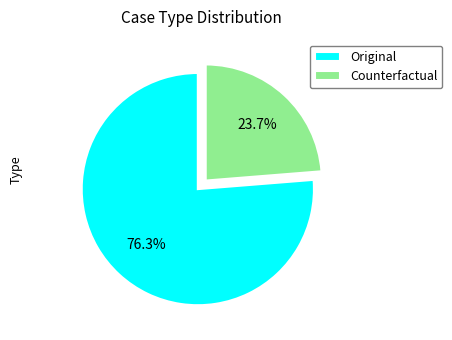

How many slices are in this pie chart?

2